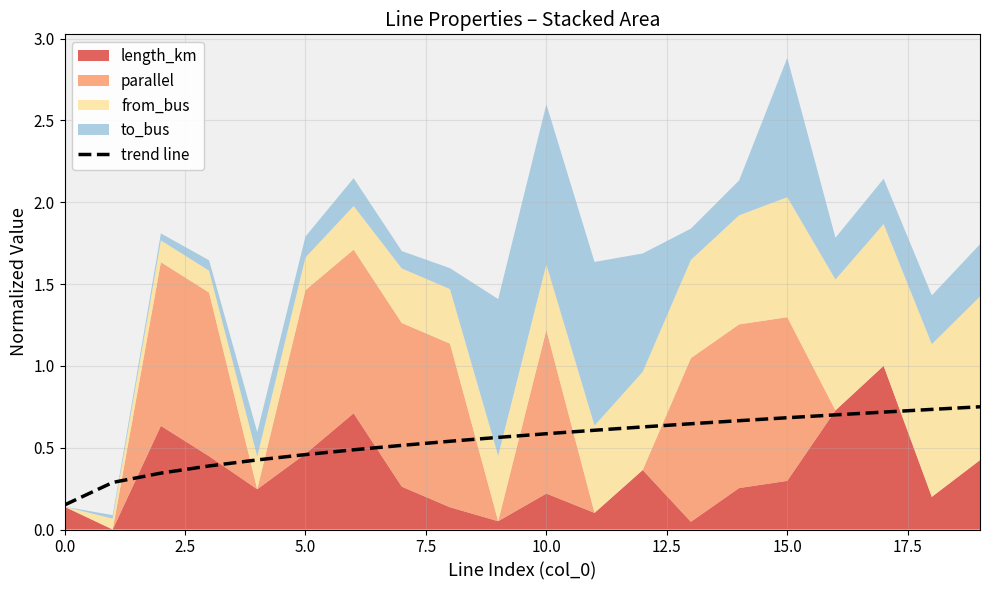

The value of trend line at 15.0 is 0.7. True or false?

True